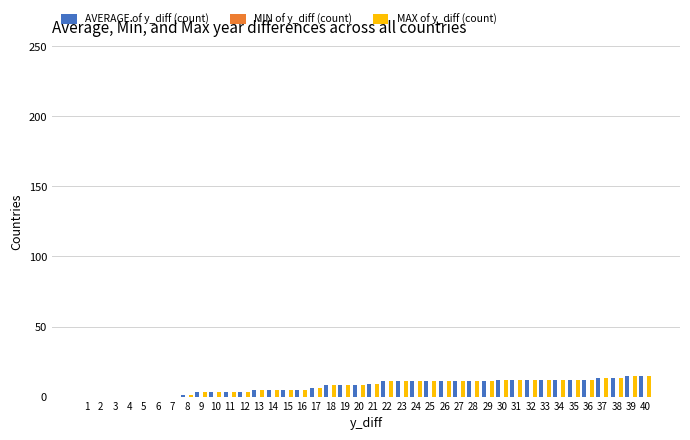

Is it true that MAX of y_diff (count) equals 0 at 7?

True